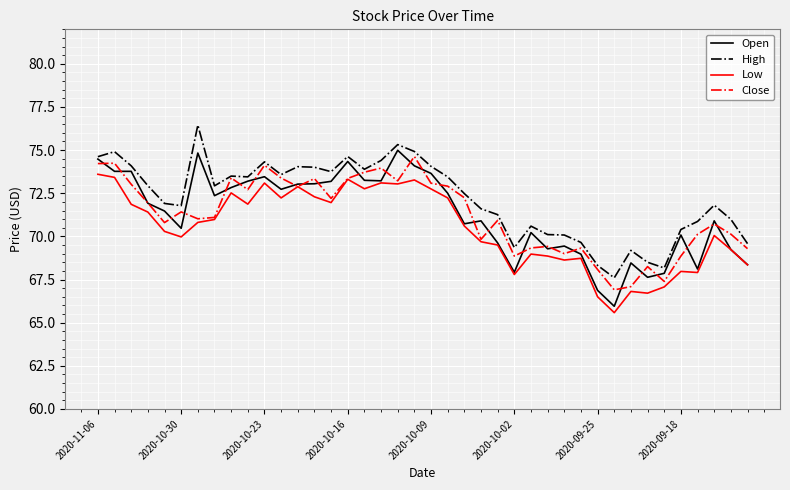

Which series has the largest total across all categories?

High